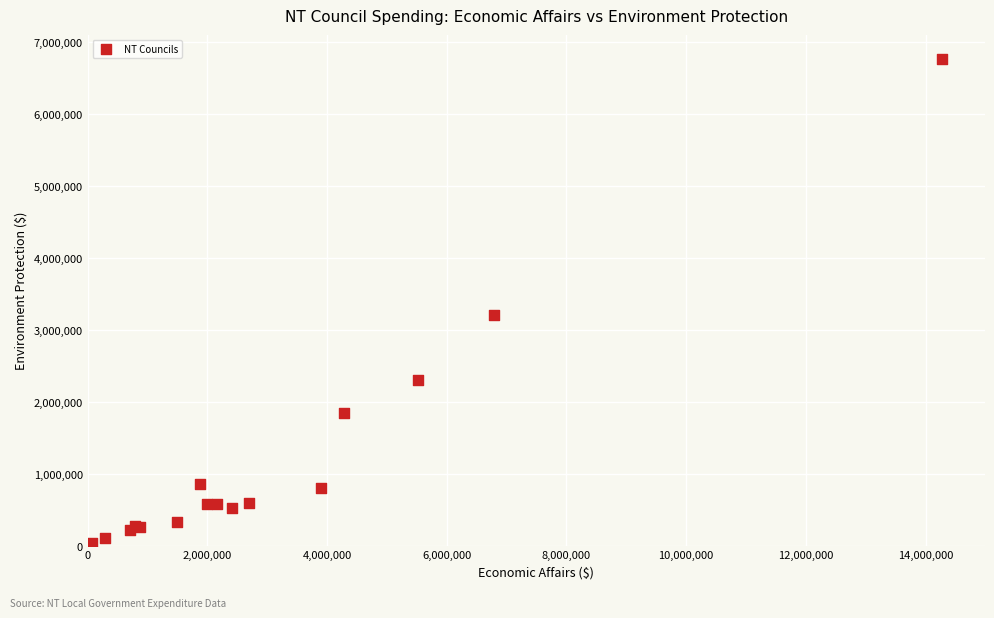

What Y value in the scatter plot is closest to 3385472?

3209655